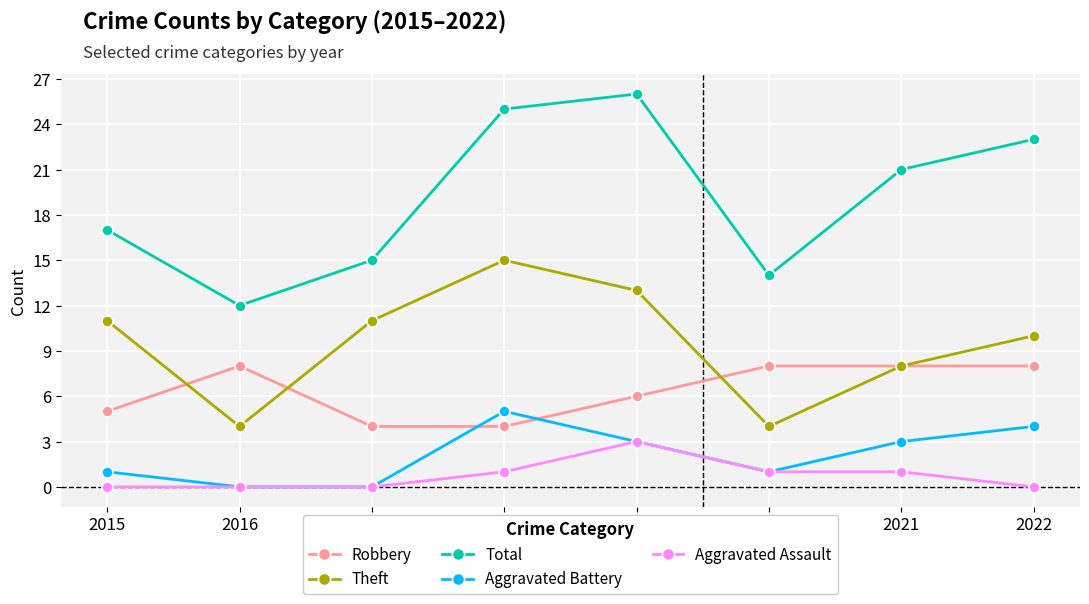

Which series has the largest total across all categories?

Total